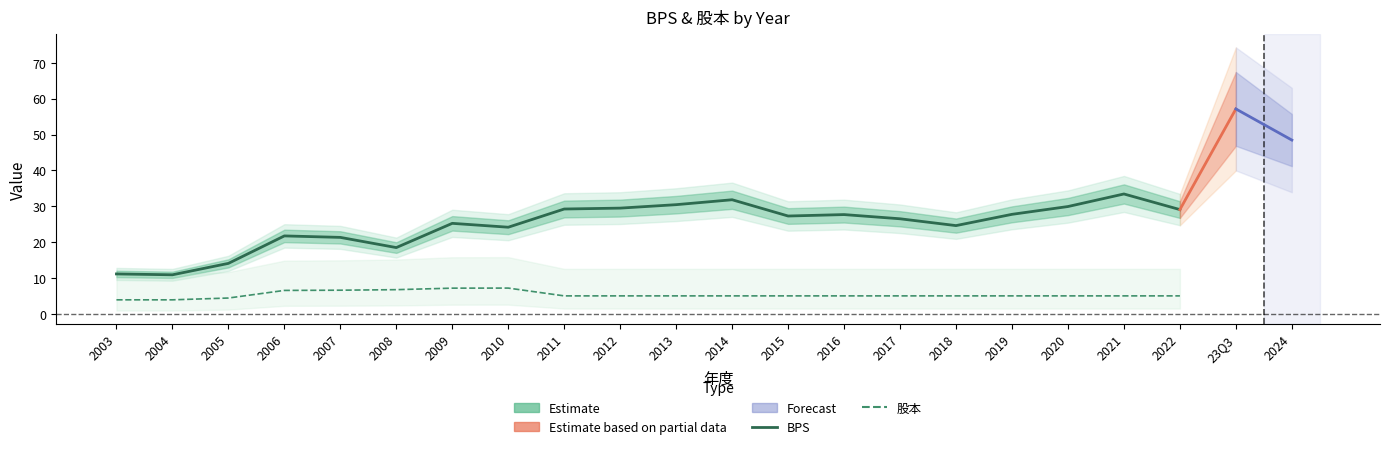

At which category does BPS reach its first local valley?

2004